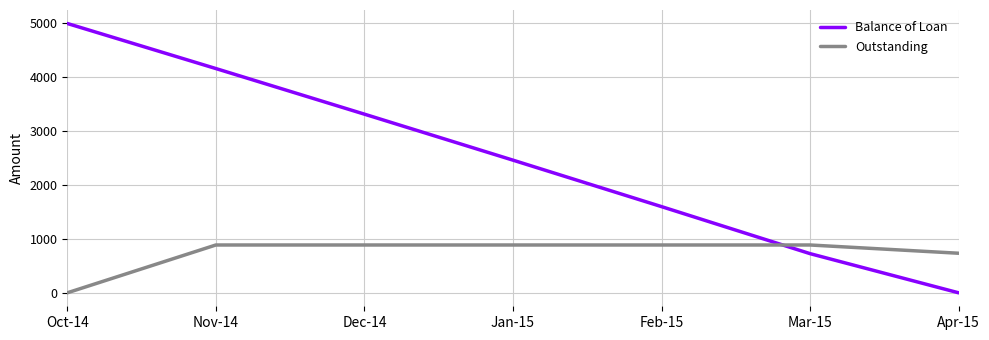

True or false: Balance of Loan has a value of 1105.8 at Feb-15.

False